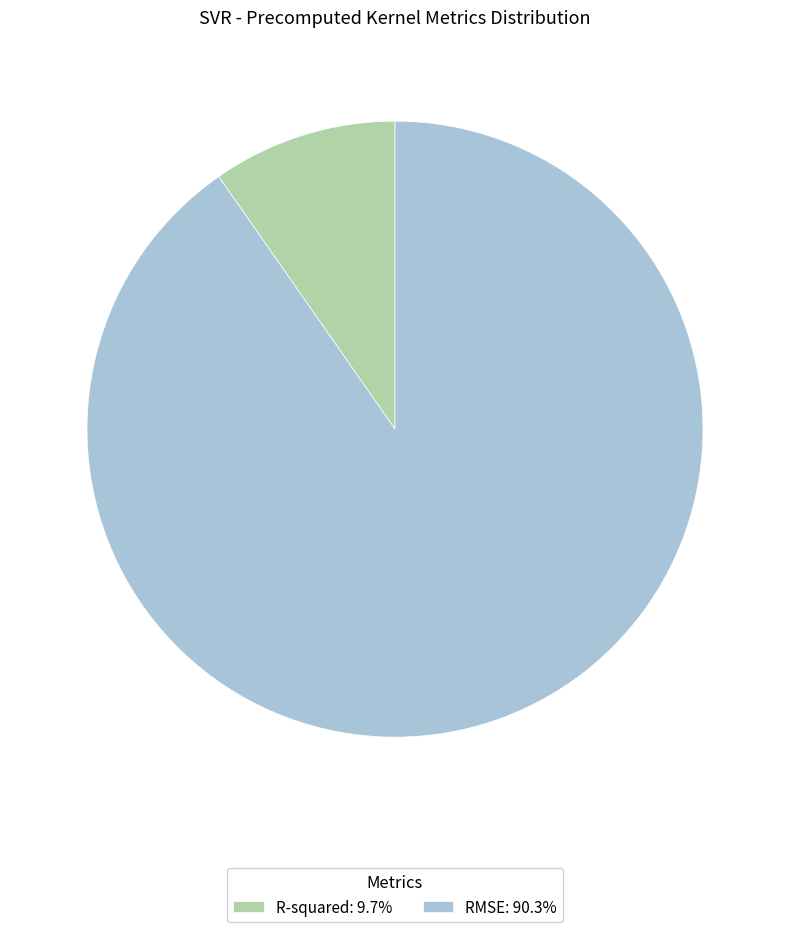

Count the number of slices in the pie.

2